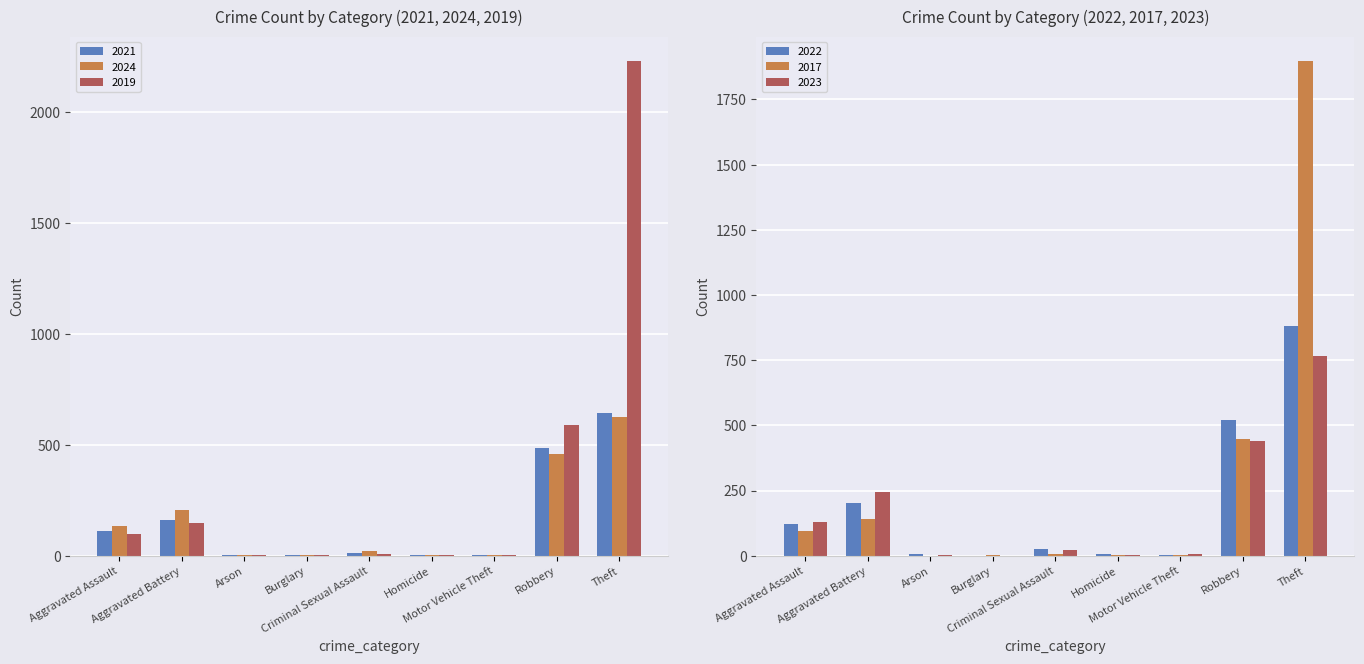

Where is 2019 nearest to the value 1540?

Theft